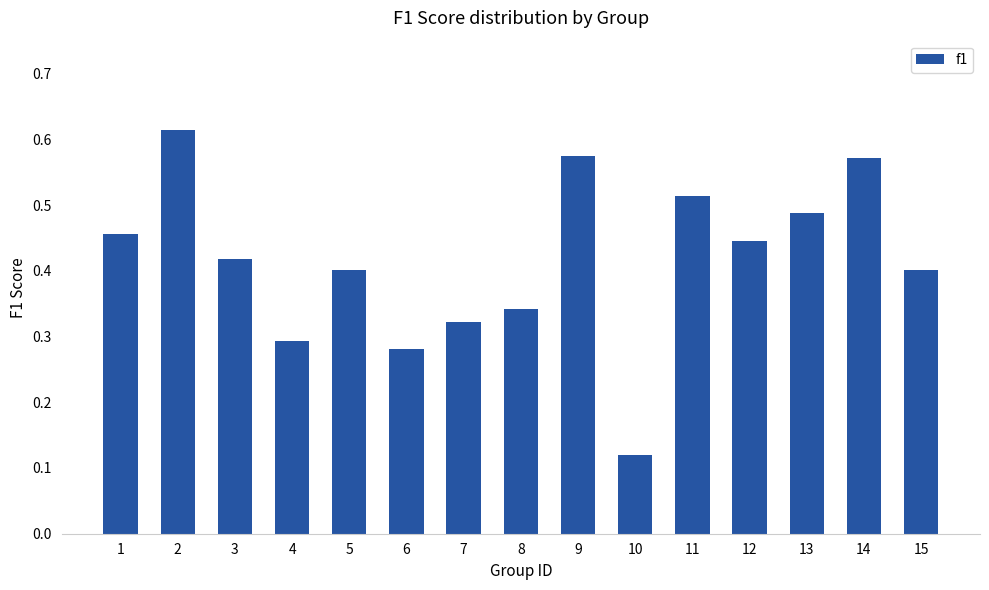

What is the sum of all values?

6.2